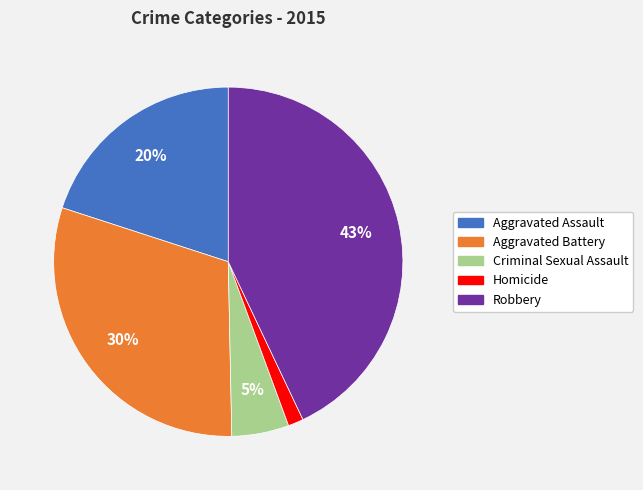

Count the number of slices in the pie.

5